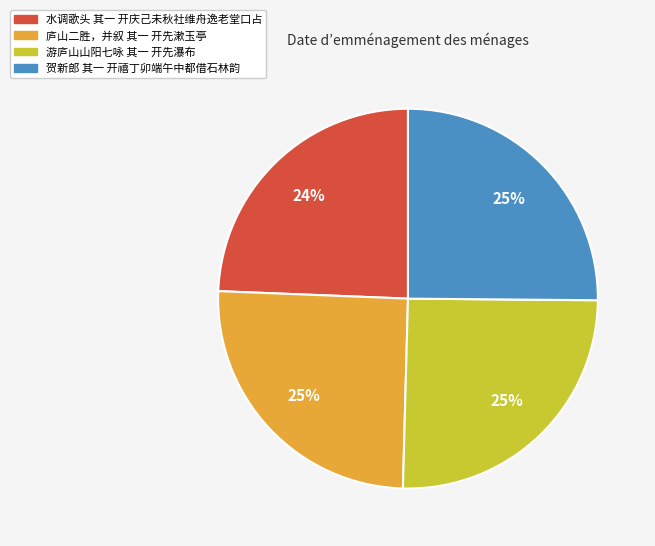

What is the smallest slice in the pie chart?

水调歌头 其一 开庆己未秋社维舟逸老堂口占